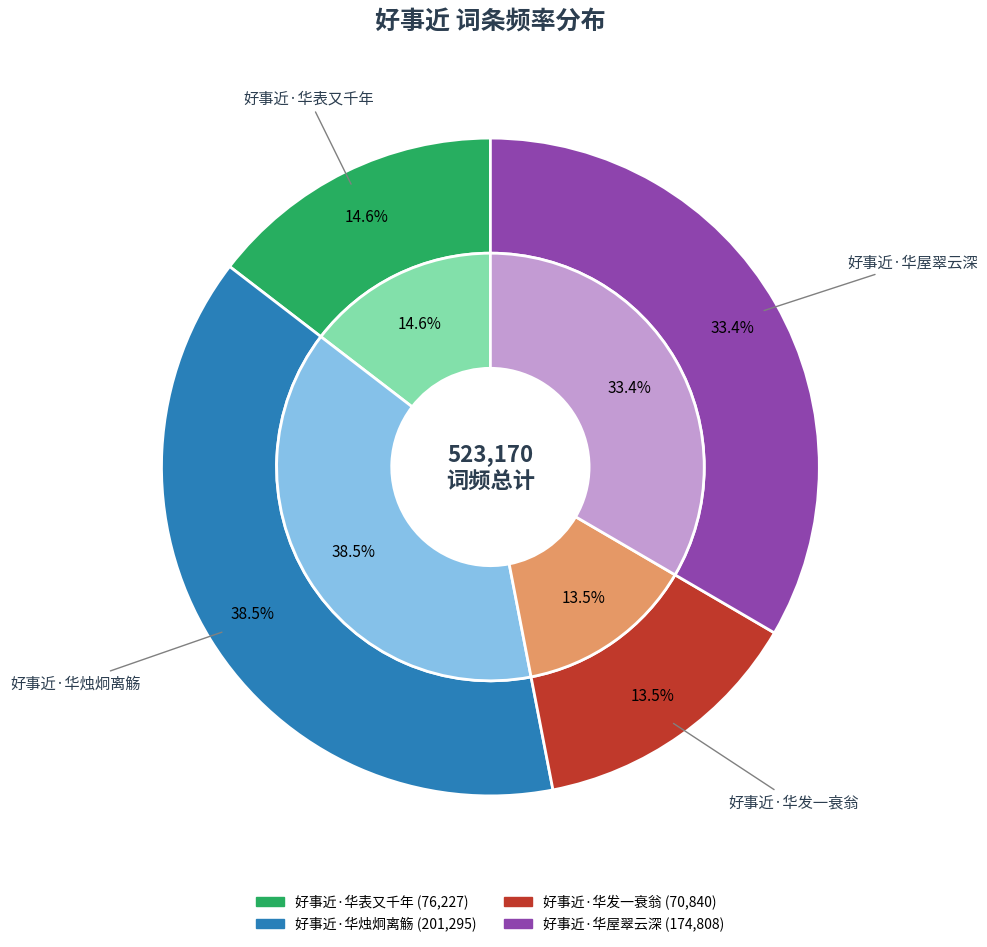

What is the change in value from 好事近·华表又千年 to 好事近·华烛炯离觞?

+125068